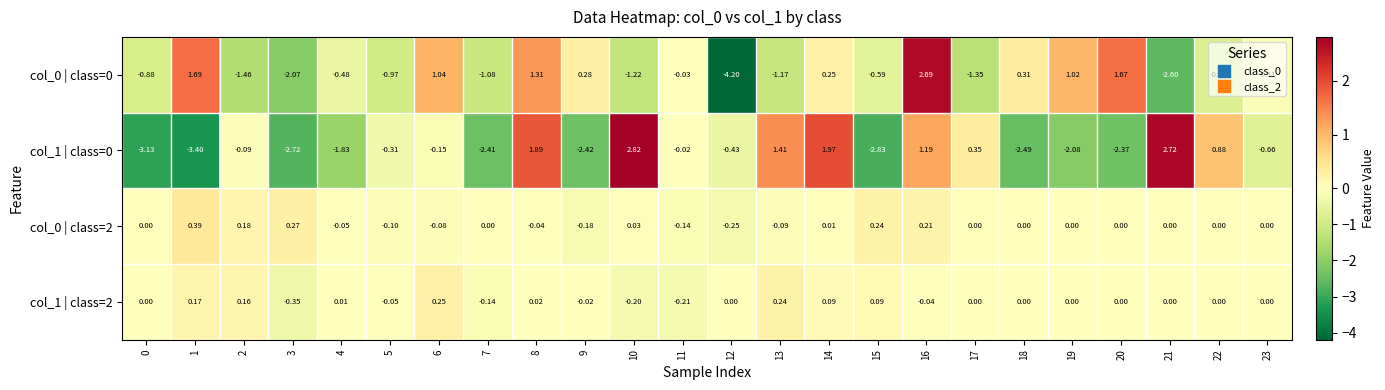

Is the value of col_1 | class=0 at 4 greater than the value of col_1 | class=2 at 13?

No